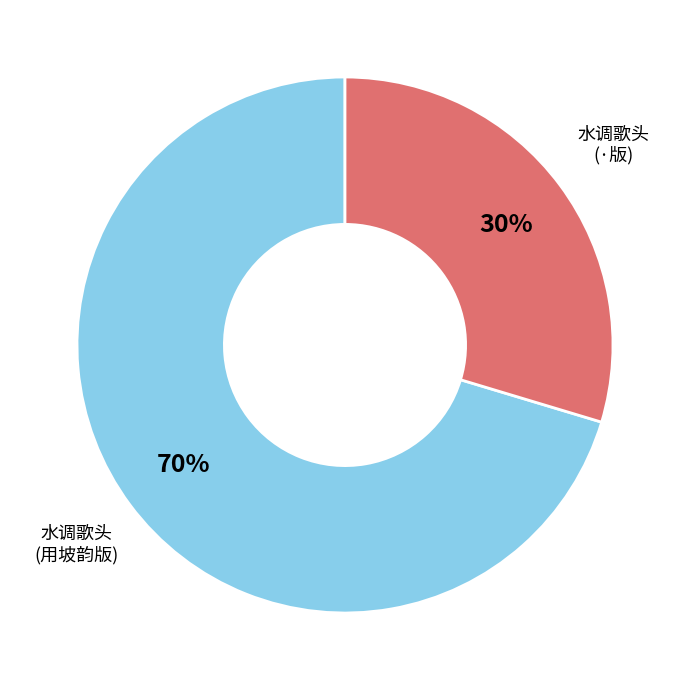

Do 水调歌头 (·版) and 水调歌头 (用坡韵版) together represent more than half of the pie?

Yes